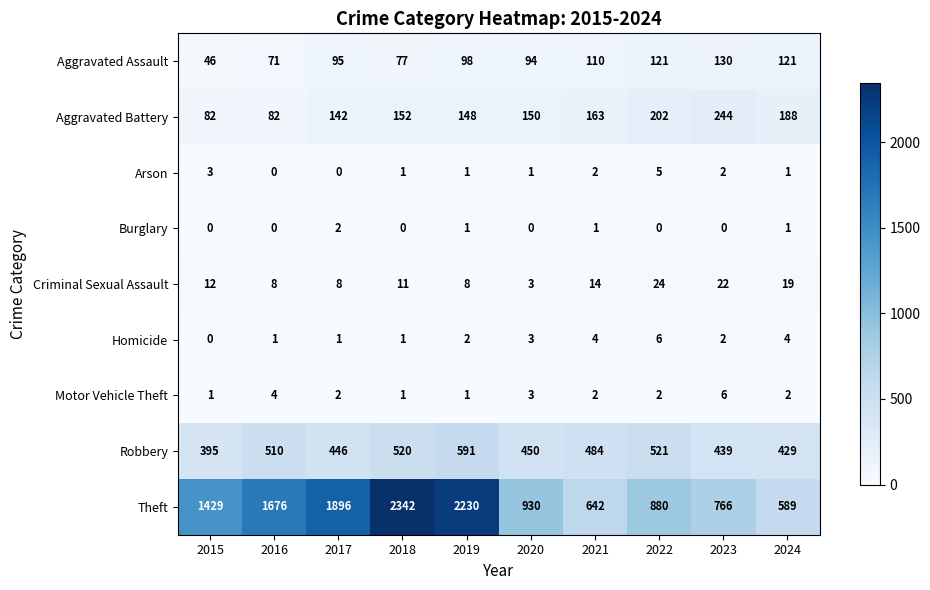

Rank the categories by Theft value from highest to lowest.

2018, 2019, 2017, 2016, 2015, 2020, 2022, 2023, 2021, 2024